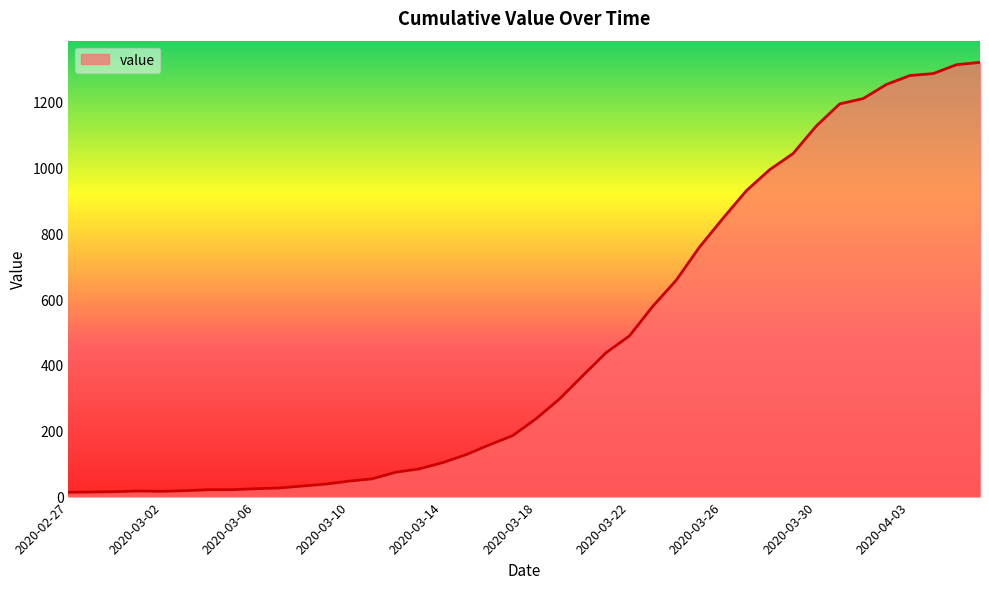

What is the greatest value displayed?

1319